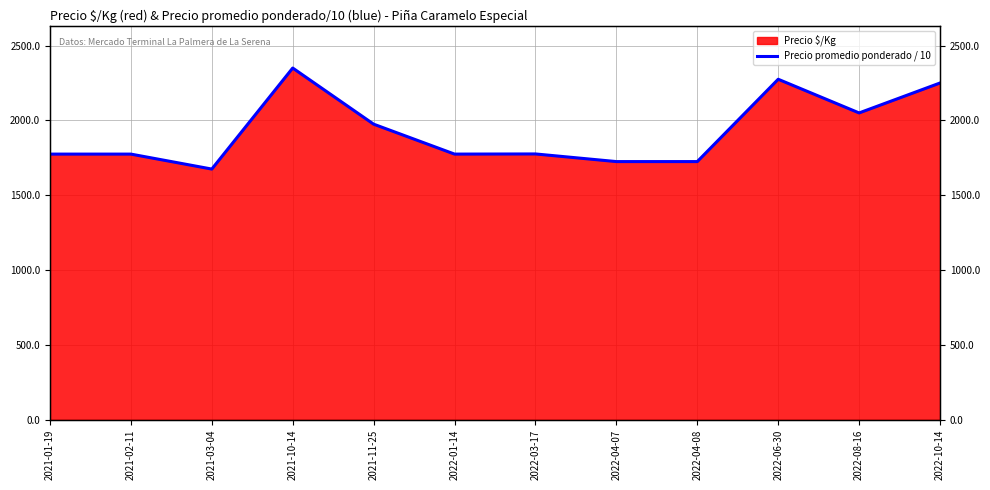

The chart shows a value of 2275 at 2022-06-30. True or false?

True